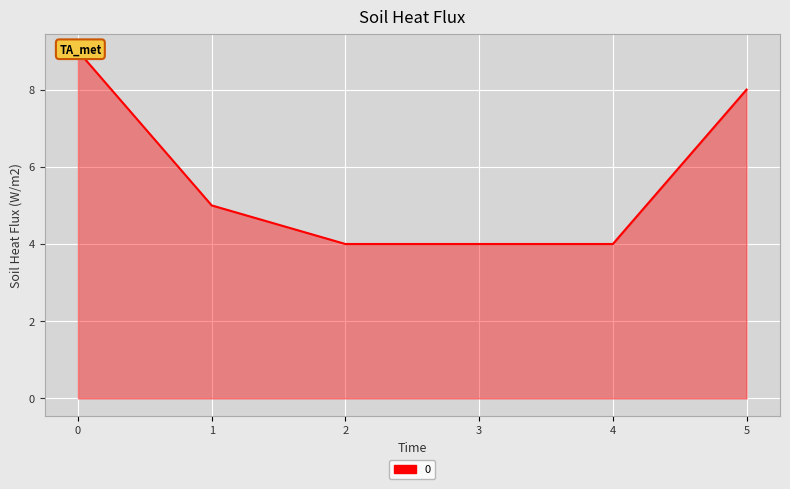

Rank the categories by value from highest to lowest.

0, 5, 1, 2, 3, 4